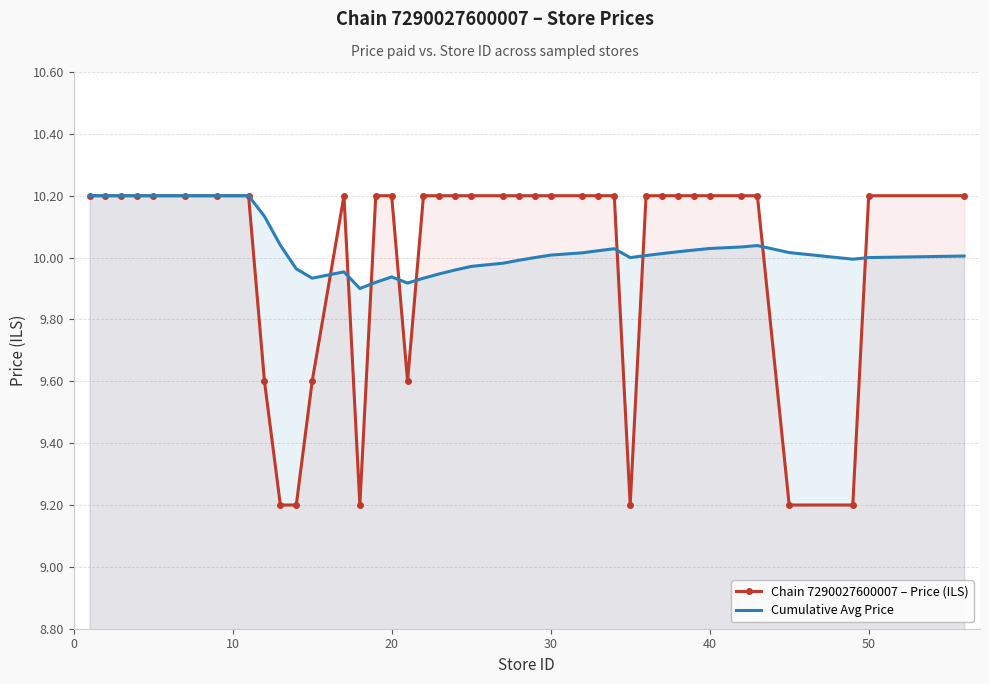

Which series has the largest range (max minus min)?

Chain 7290027600007 – Price (ILS)